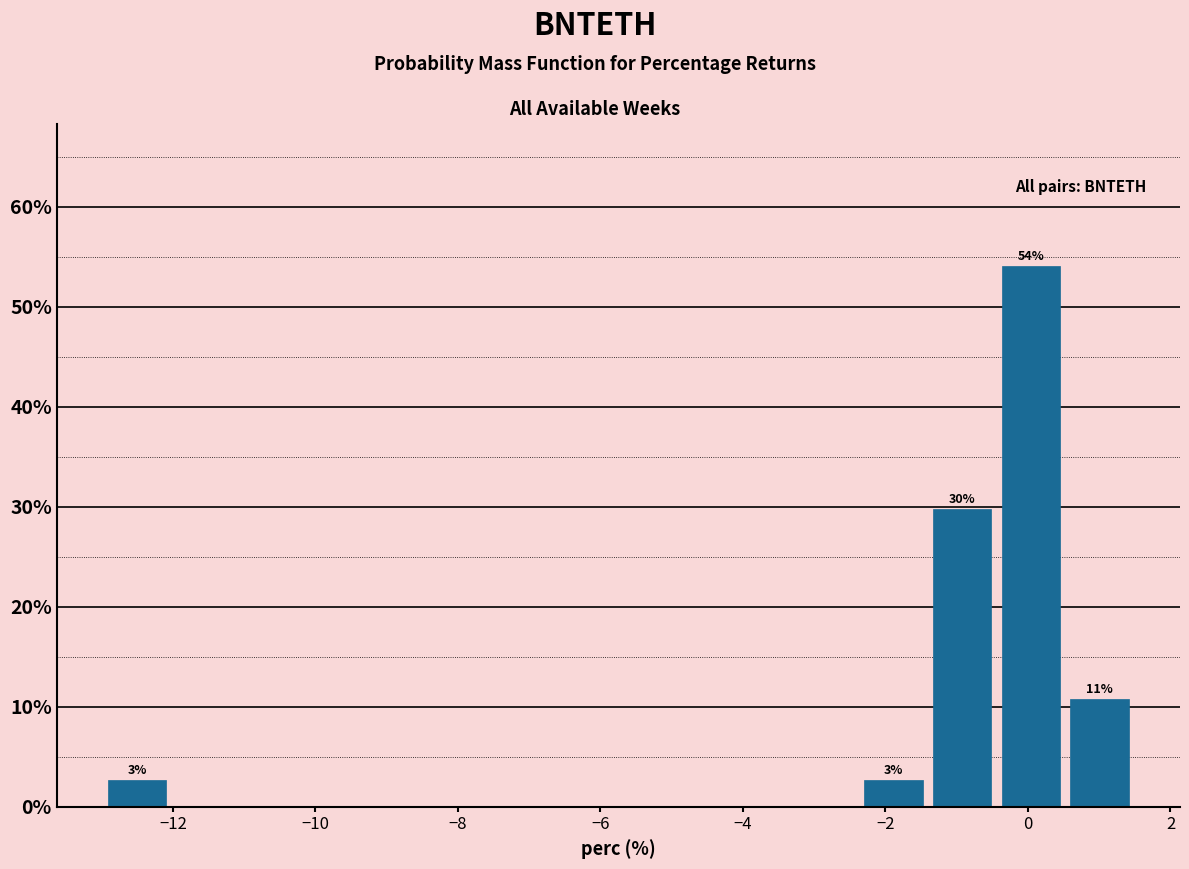

Which range on the x-axis has the tallest bar?

-0.4 to 0.6